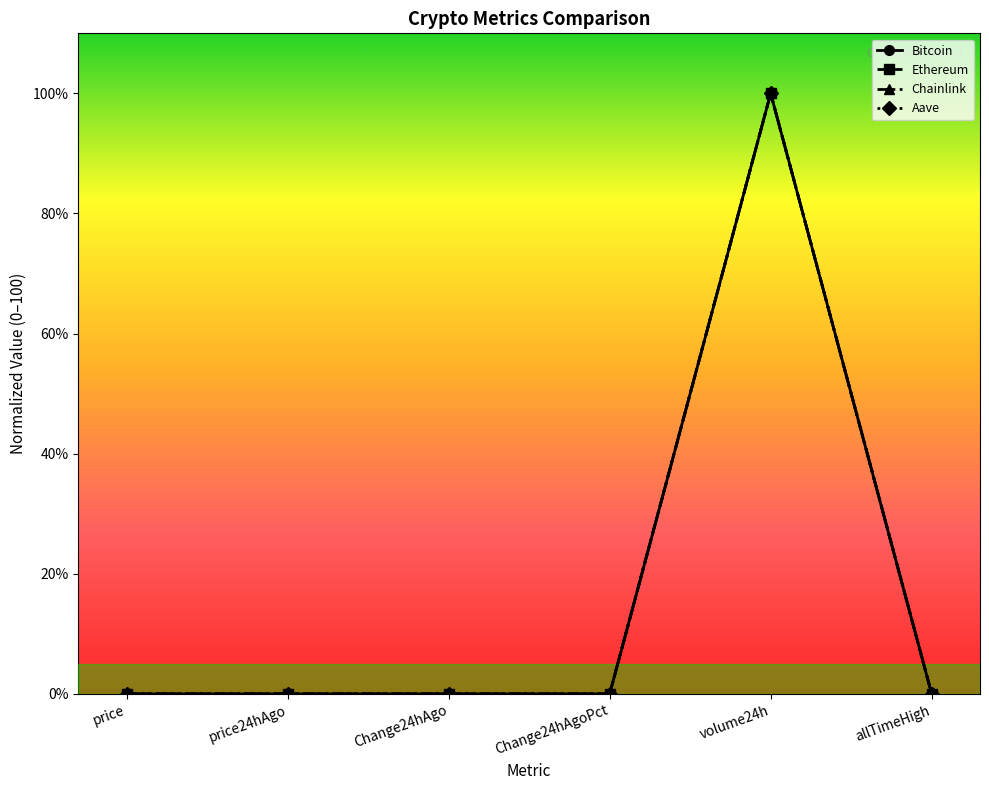

Is it true that Ethereum equals 100.0 at volume24h?

True